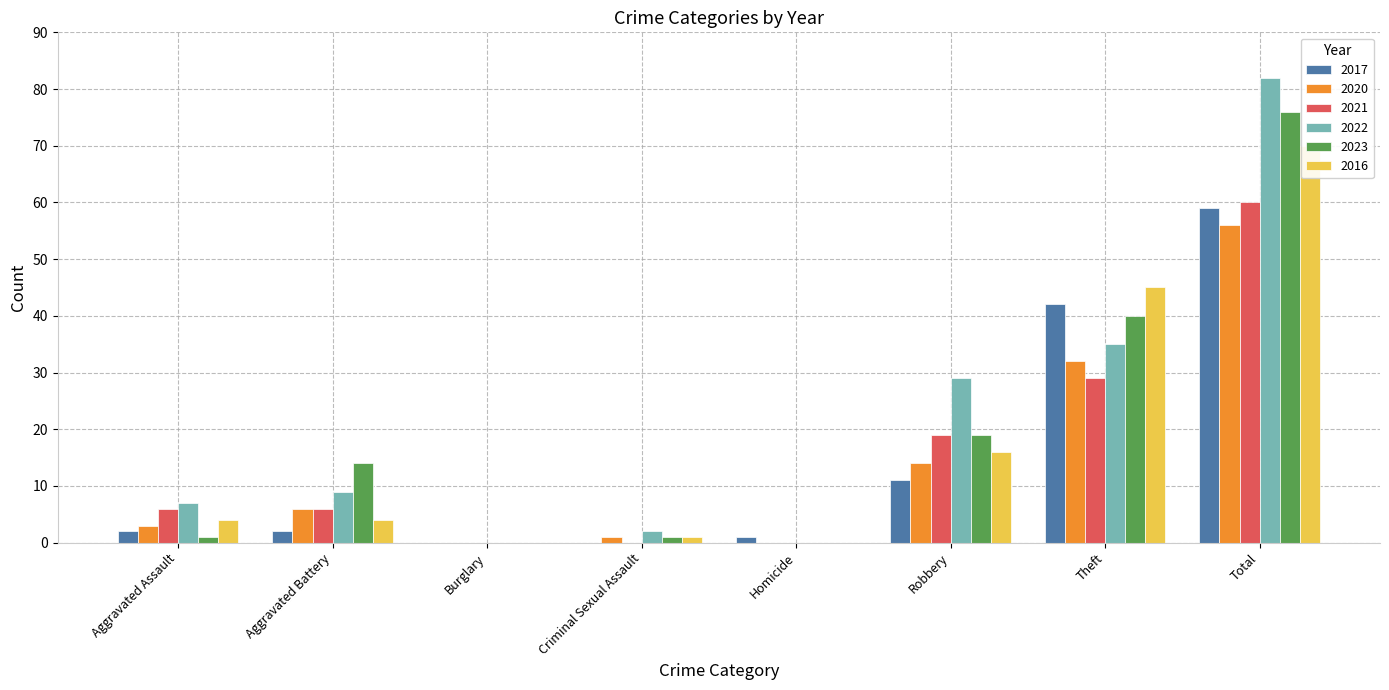

Rank the categories by 2017 value from lowest to highest.

Burglary, Criminal Sexual Assault, Homicide, Aggravated Assault, Aggravated Battery, Robbery, Theft, Total